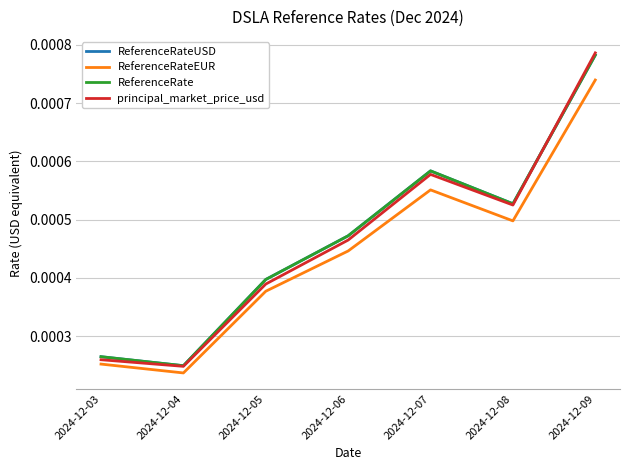

Which label corresponds to the smallest value in the chart?

2024-12-04